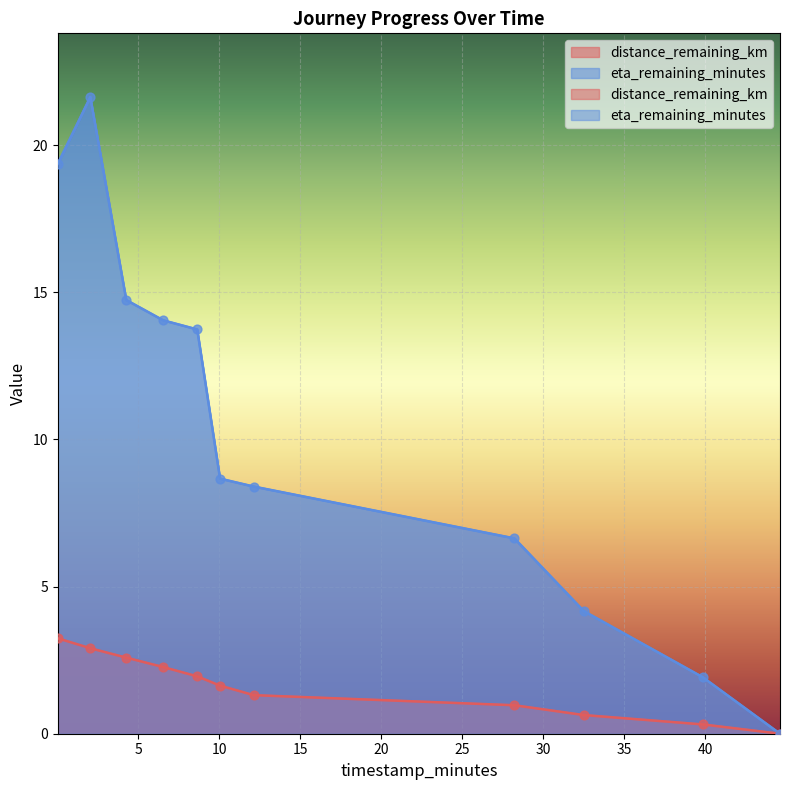

What are all the series names shown in the legend?

distance_remaining_km, eta_remaining_minutes